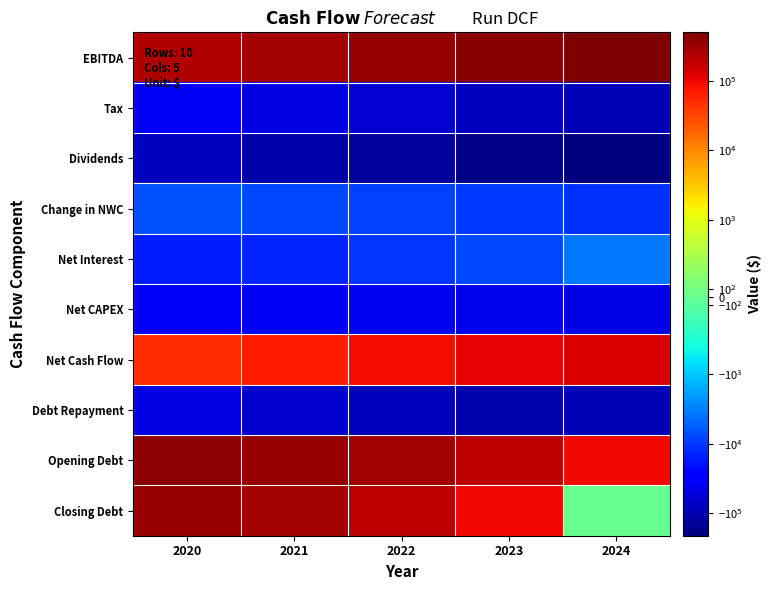

Which series has the widest spread of values?

Closing Debt